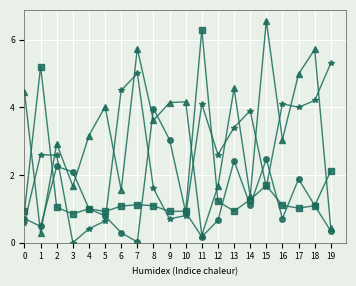

At which category does the chart reach its peak across all series?

15